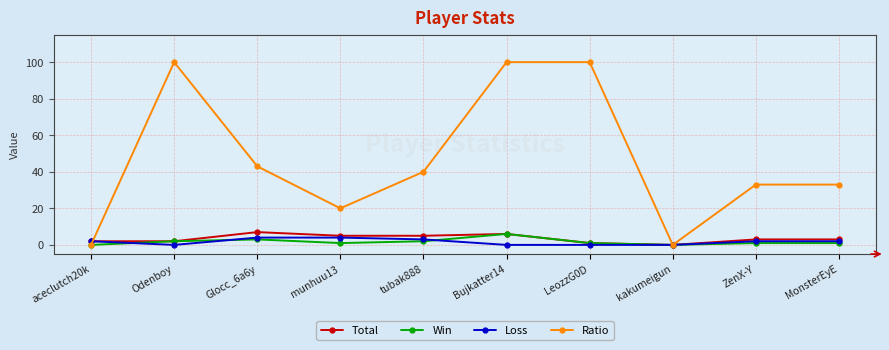

Is it true that Total equals 1 at munhuu13?

False